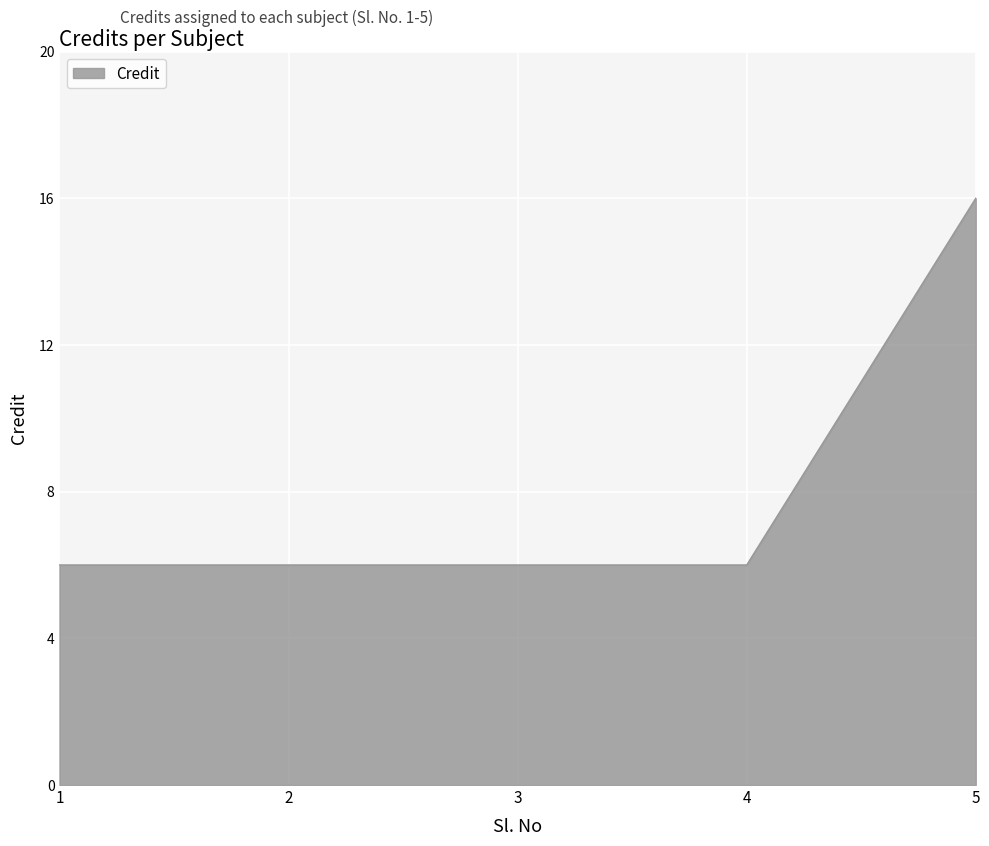

Is it true that the value at 4 is 9?

False